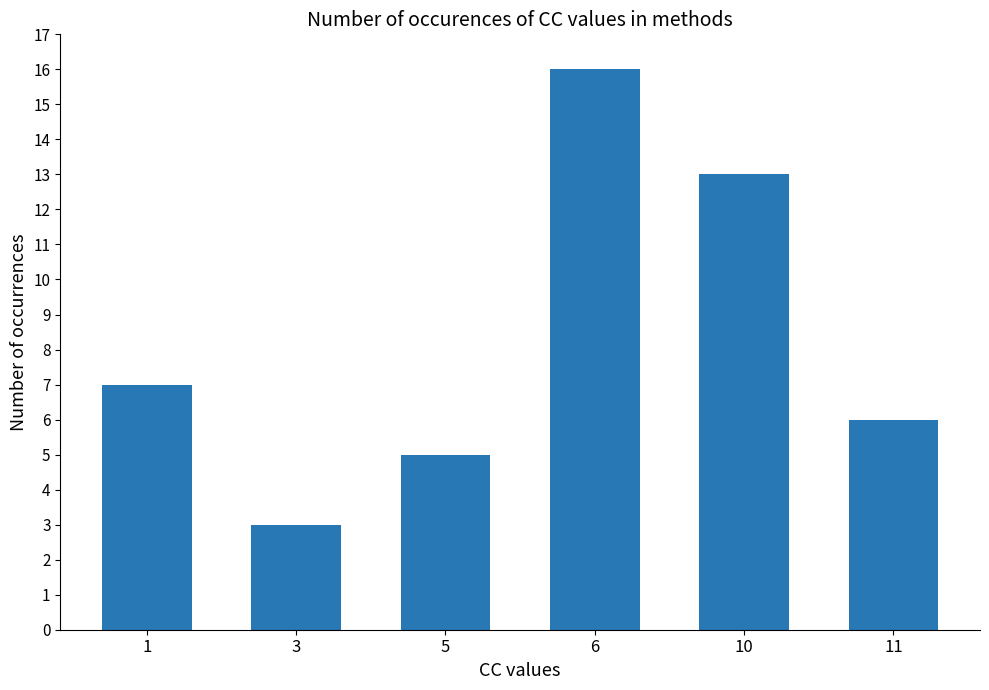

How many series are shown in this chart?

1